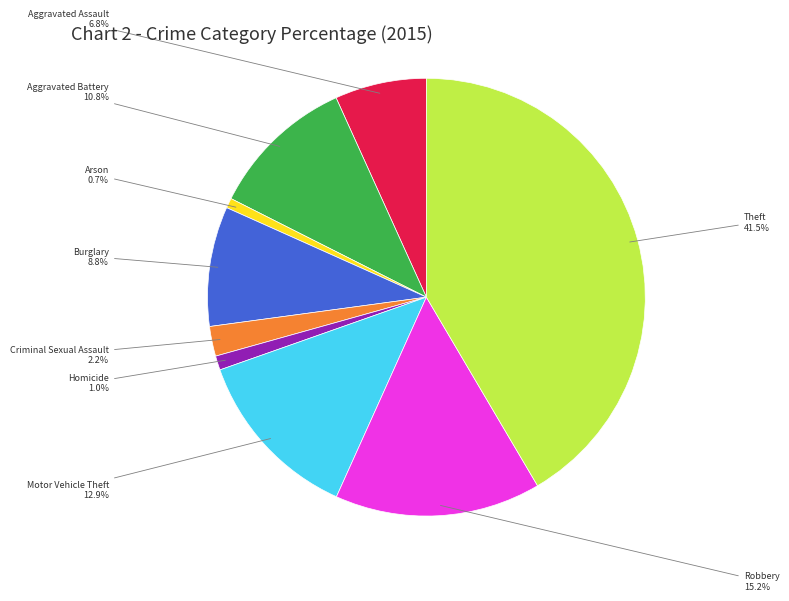

Approximately how many times larger is the value at Aggravated Assault compared to Aggravated Battery?

0.6